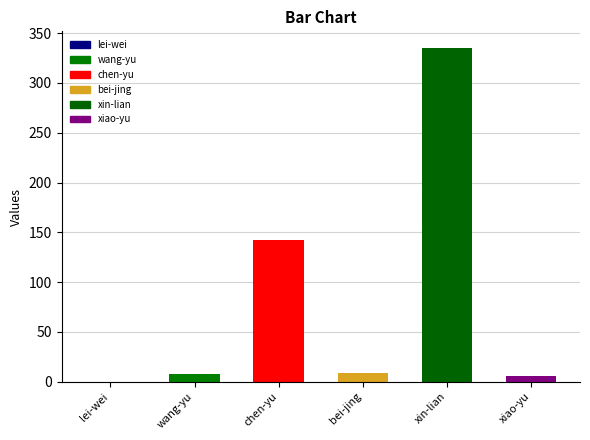

Are the bars grouped side by side (vs. stacked)?

No